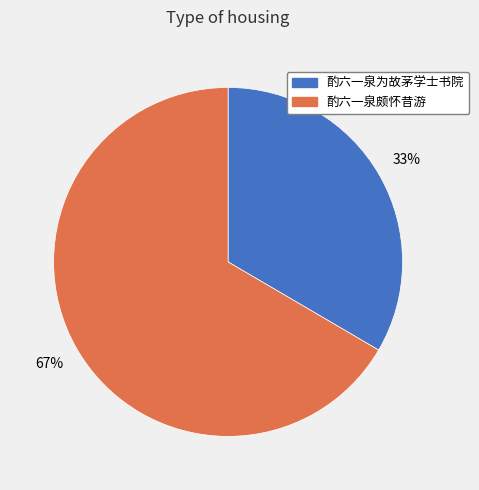

Approximately how many times larger is the value at 酌六一泉为故茅学士书院 compared to 酌六一泉颇怀昔游?

0.5